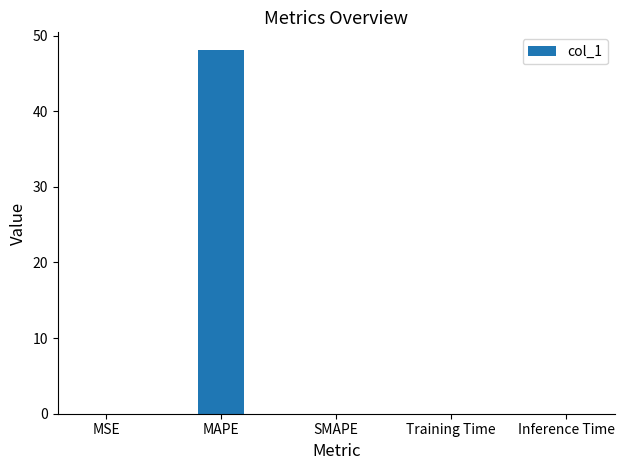

What is the sum of all values?

48.0